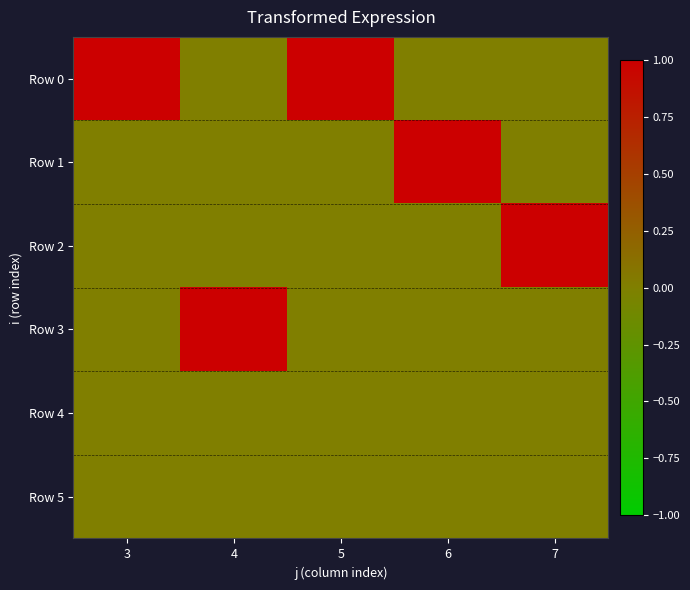

Rank the series at 3 from highest to lowest value.

Row 0, Row 1, Row 2, Row 3, Row 4, Row 5